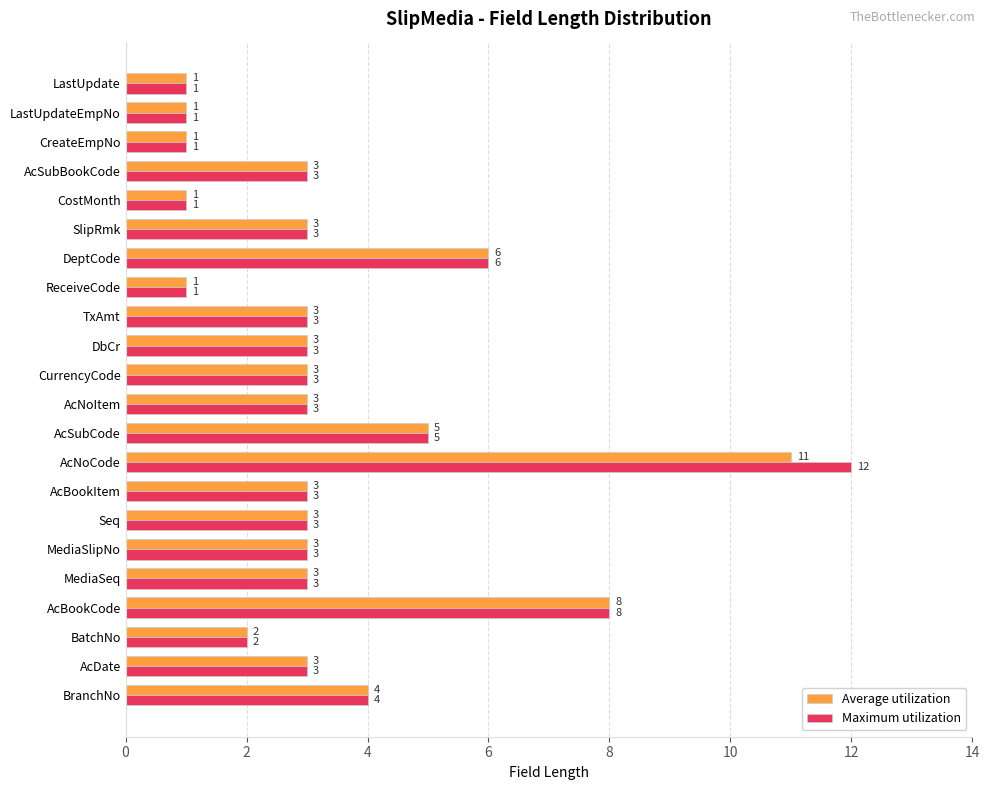

Rank the series by their maximum value, from highest to lowest.

Maximum utilization, Average utilization